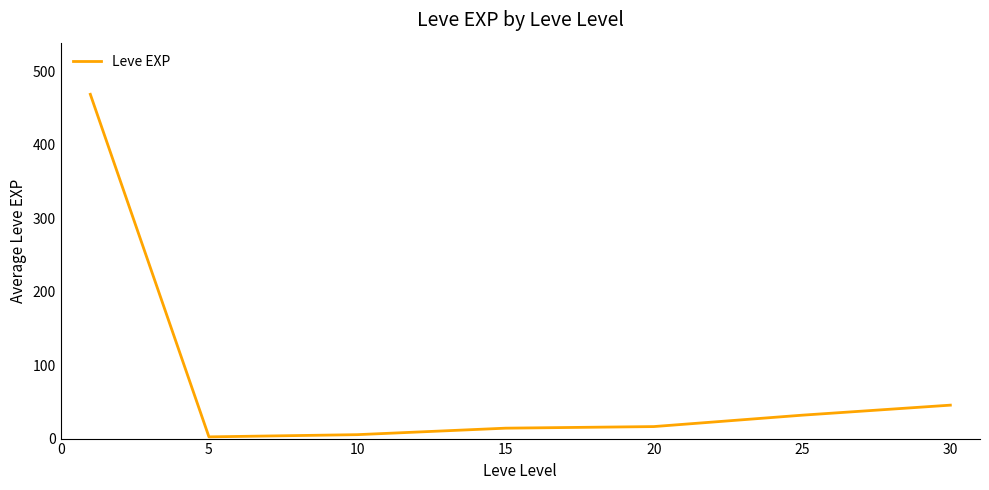

What is the maximum value shown in the chart?

468.5